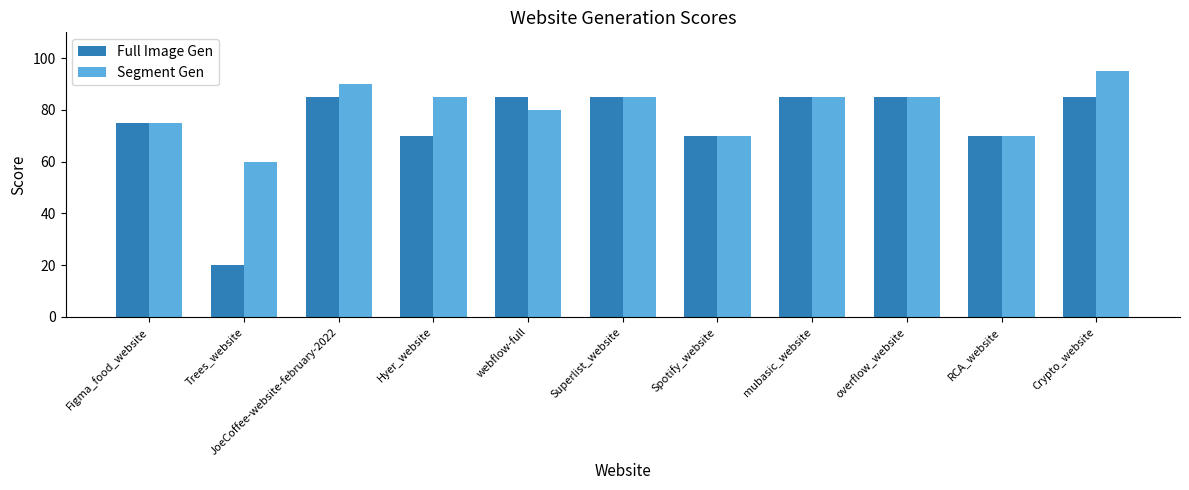

What is the average value of the Full Image Gen series?

74